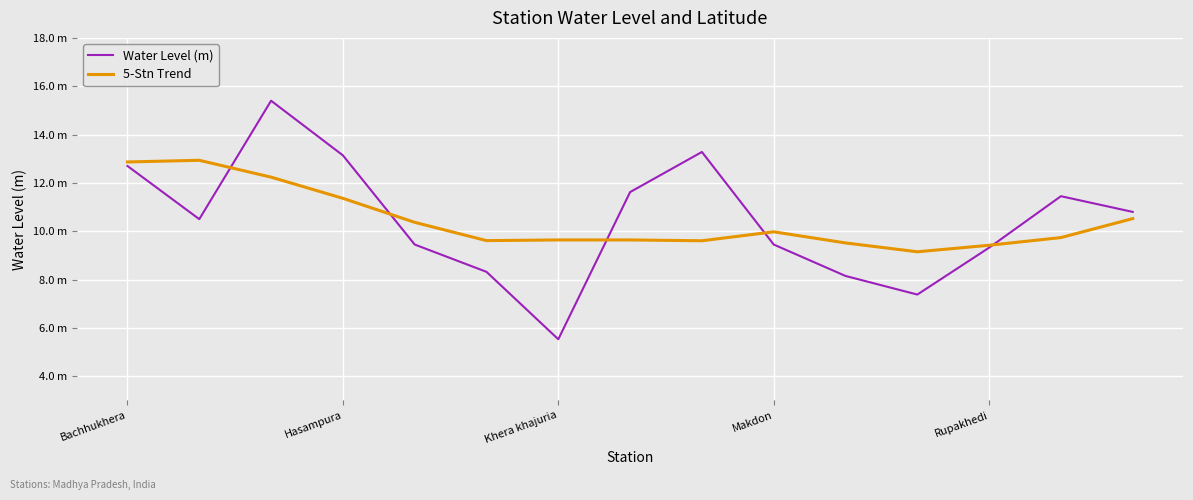

Does the chart have visible grid lines?

Yes